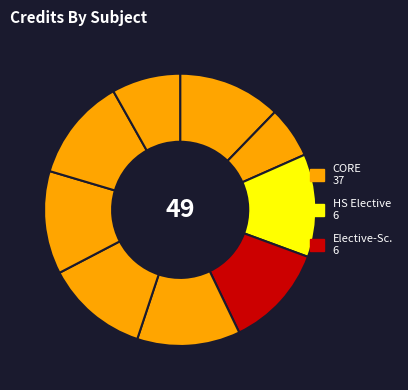

How many segments does this pie chart have?

9